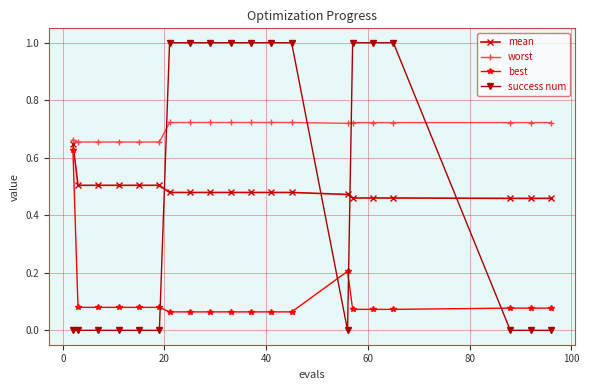

What is the maximum value shown in the chart?

1.0